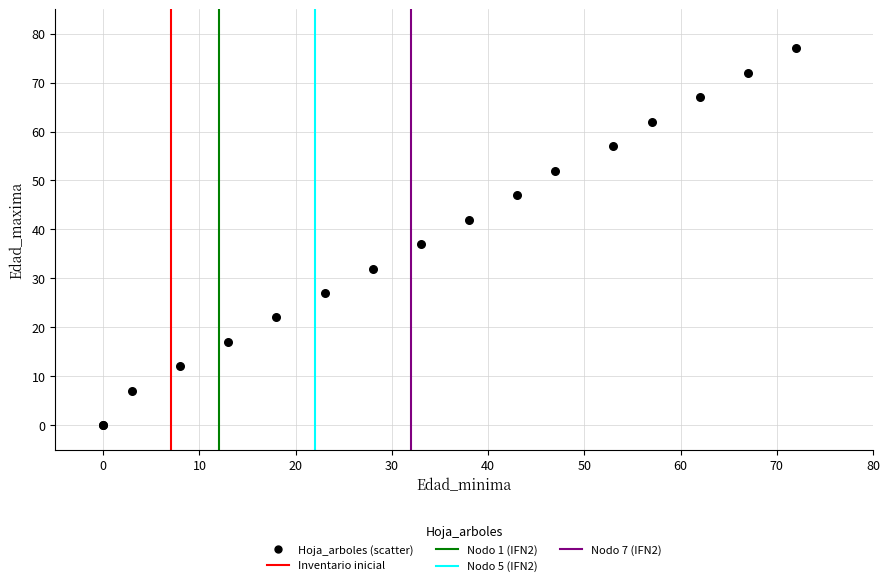

What Y value in the scatter plot is closest to 38?

37